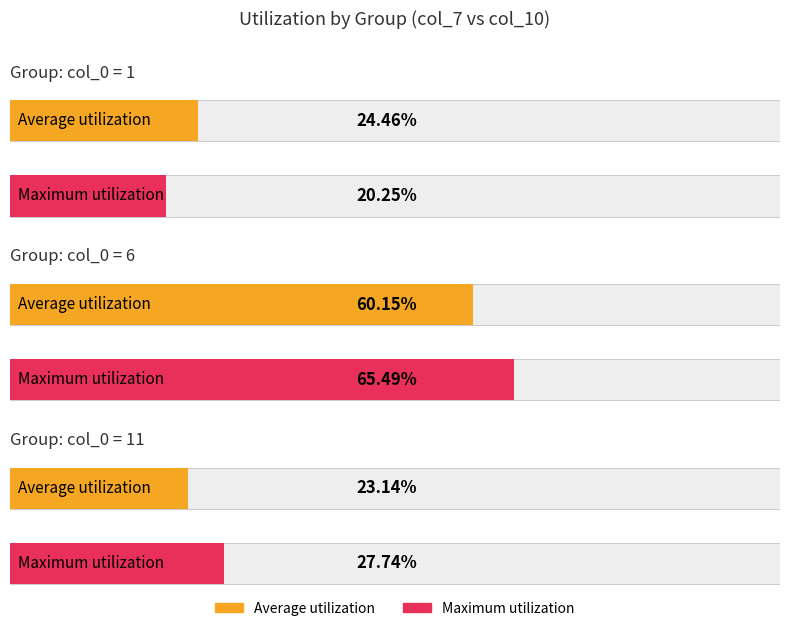

Which series changed the most between 6 and 11?

col_10